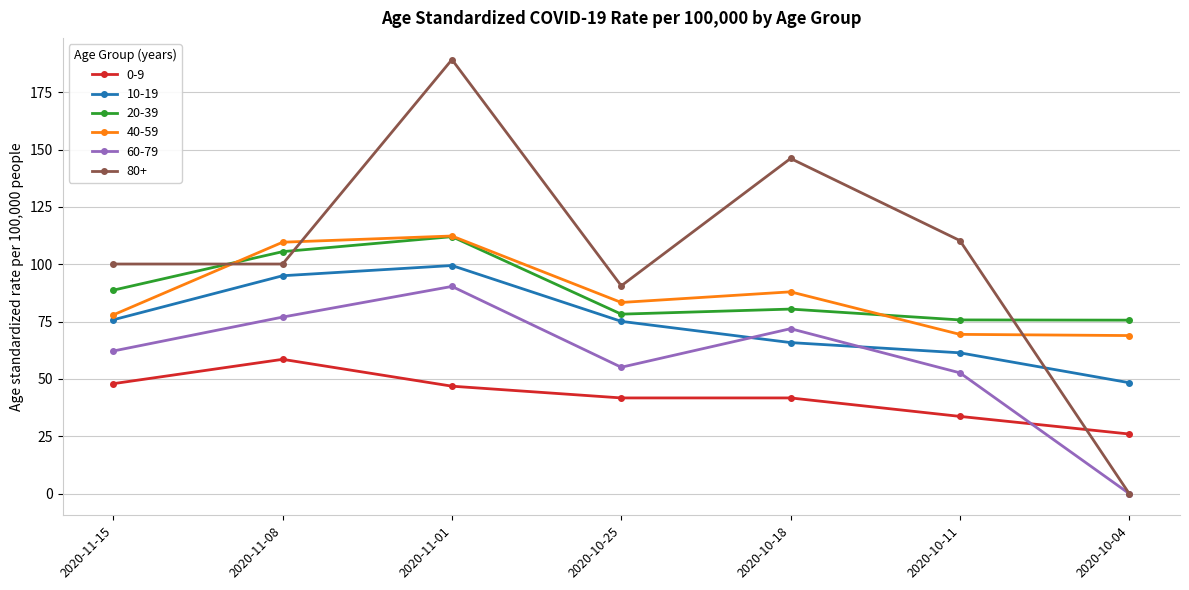

How many distinct data groups are displayed?

6